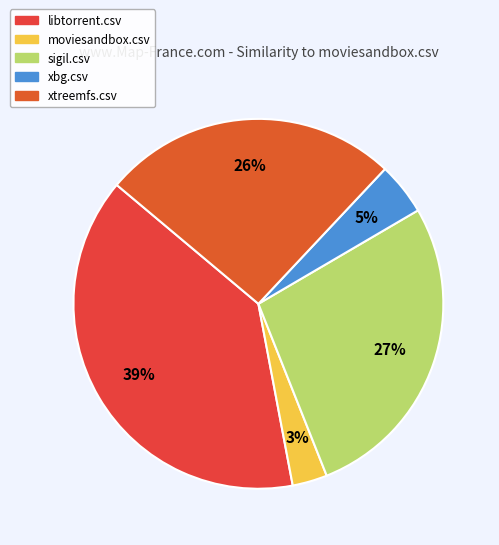

To the nearest percent, what portion does xbg.csv represent?

5%